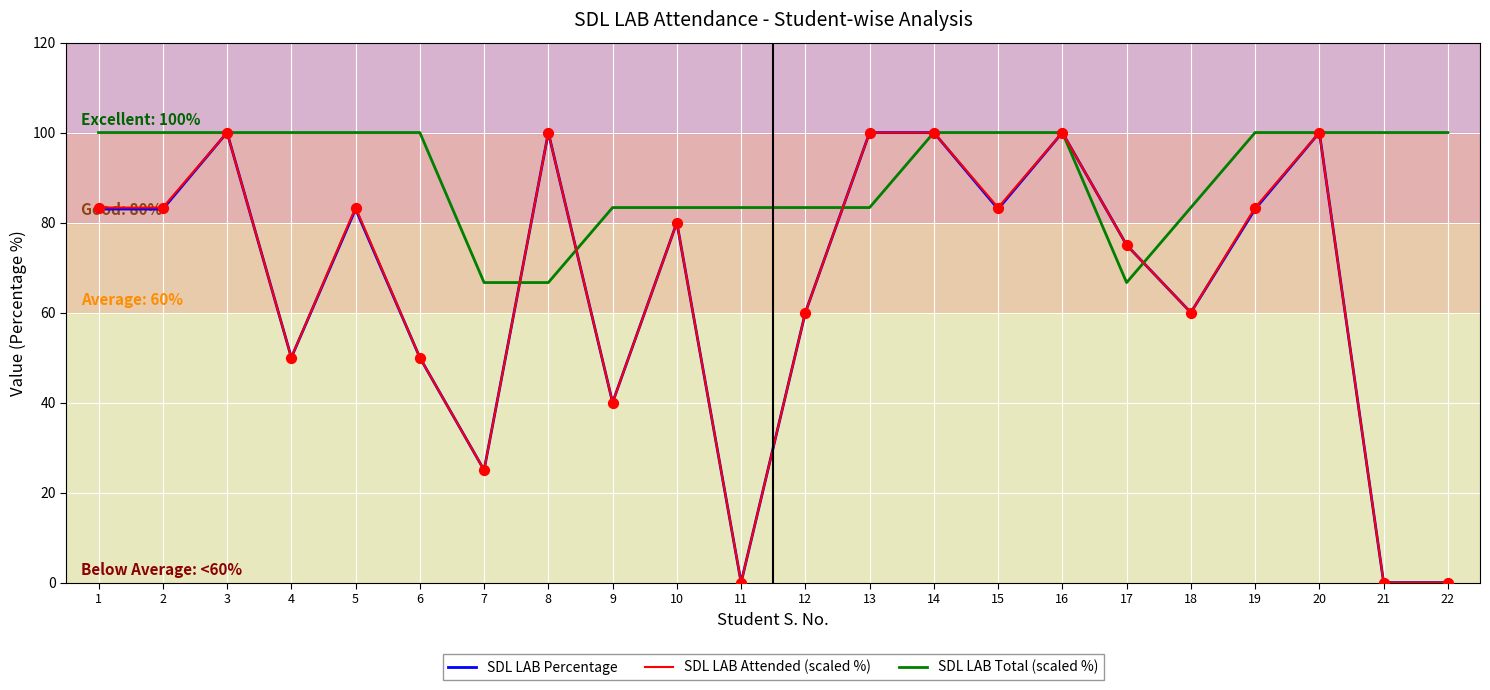

What is the total value across all series at 1?

266.3